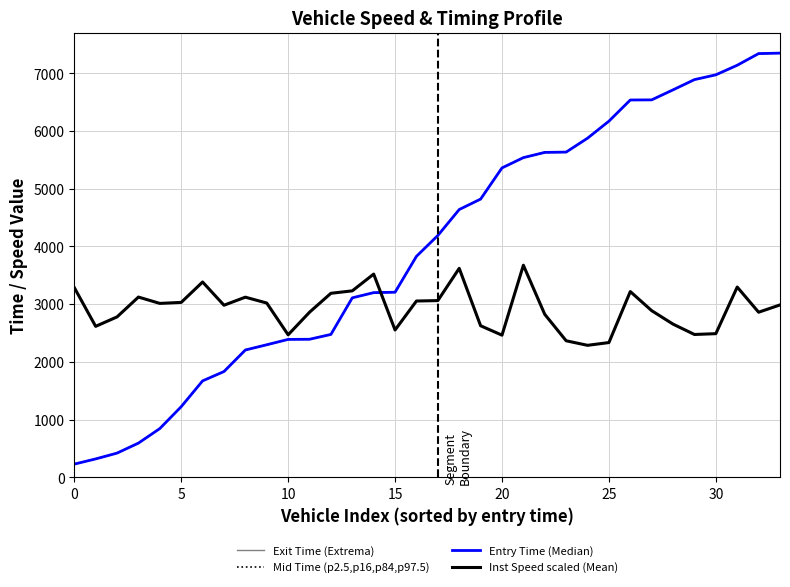

True or false: Inst Speed scaled (Mean) and Exit Time (Extrema) intersect in this chart.

True